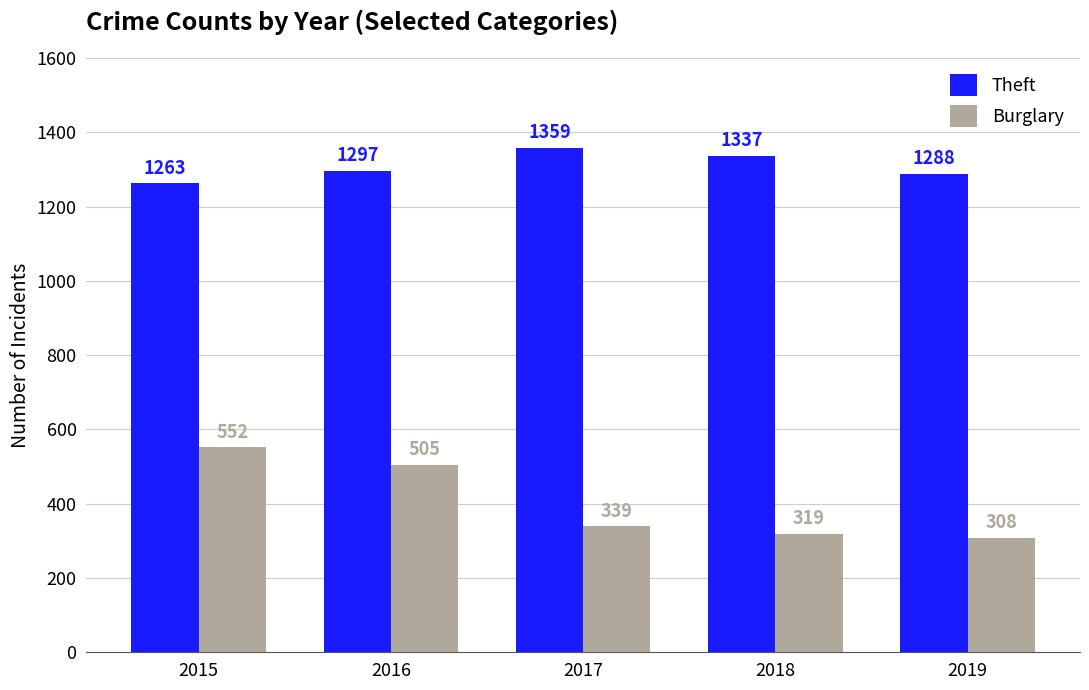

How many values in the Burglary series are below 339?

2